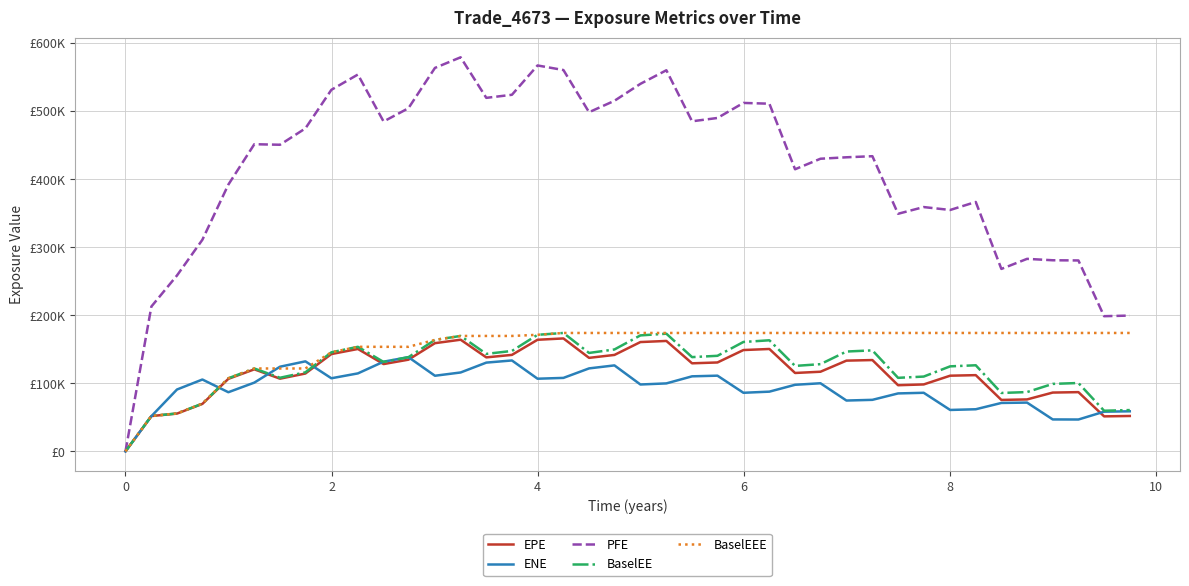

At which category does ENE reach its first local peak?

4